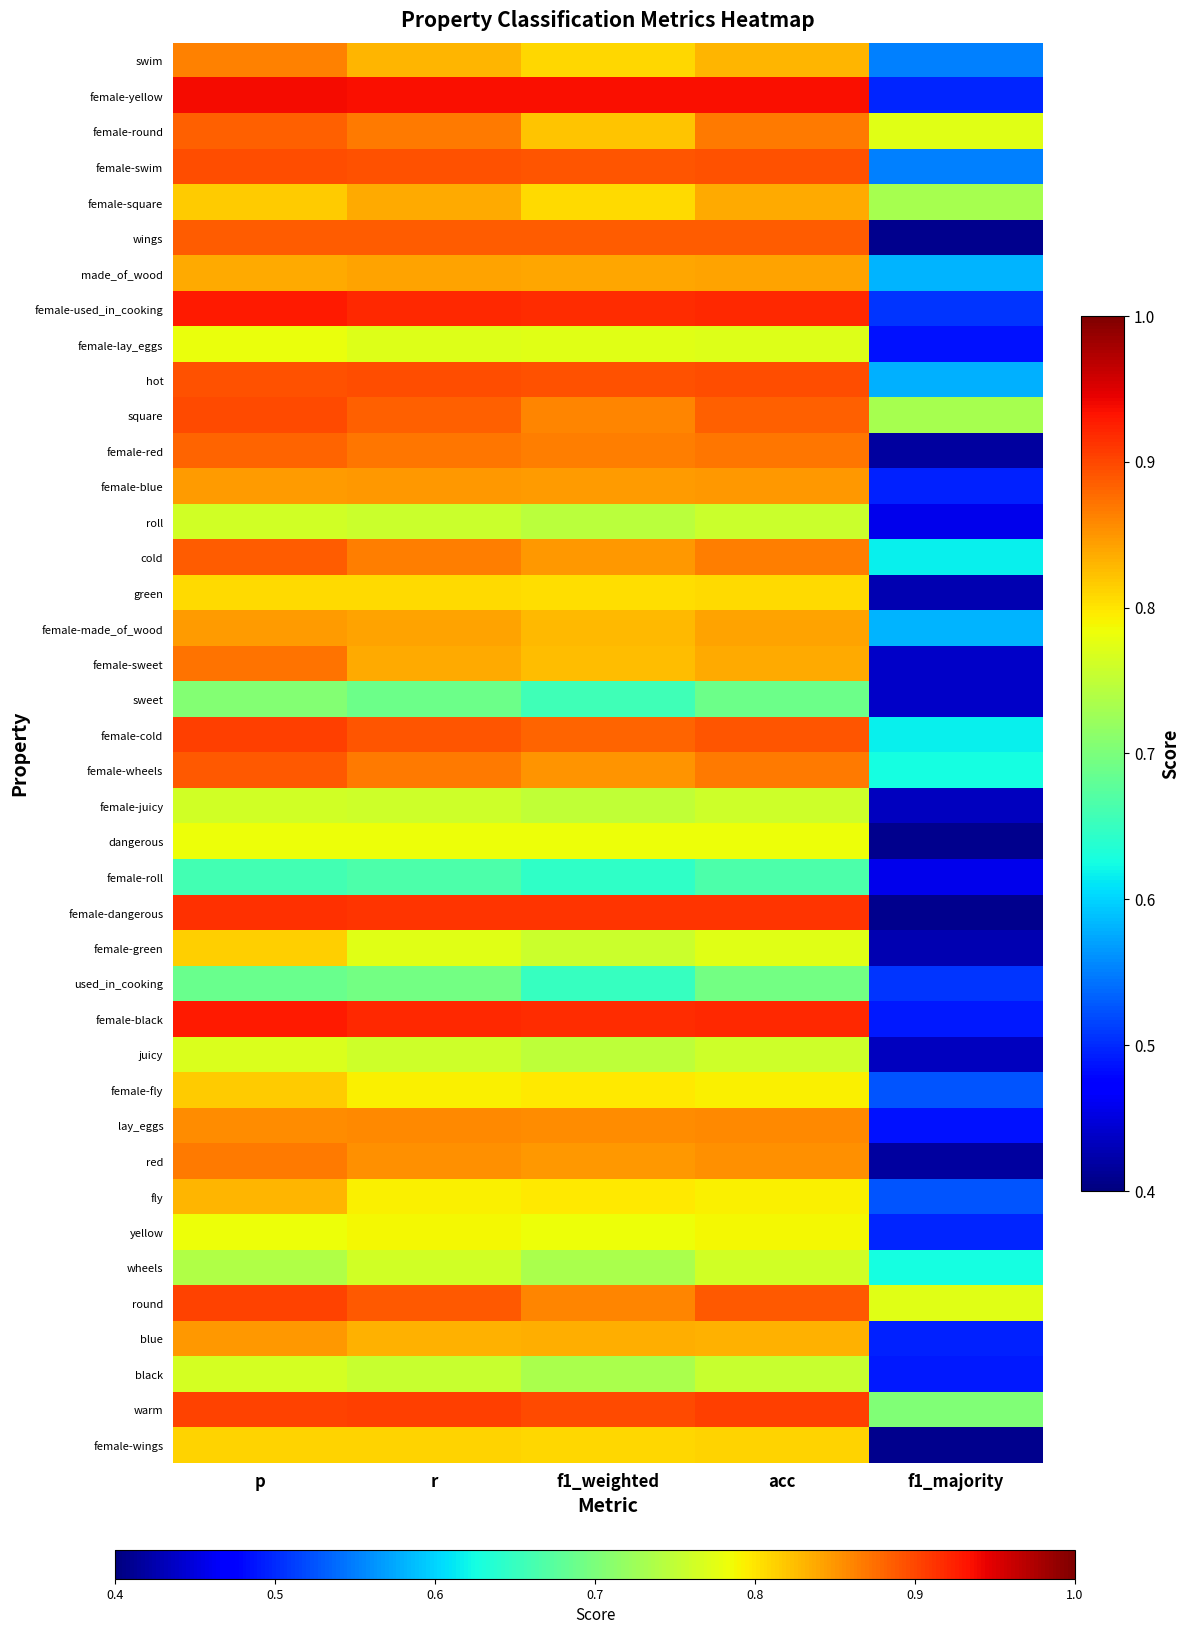

Reading left to right, extract all data points from this chart.

swim: p=0.9	r=0.8	f1_weighted=0.8	acc=0.8	f1_majority=0.6
female-yellow: p=0.9	r=0.9	f1_weighted=0.9	acc=0.9	f1_majority=0.5
female-round: p=0.9	r=0.9	f1_weighted=0.8	acc=0.9	f1_majority=0.8
female-swim: p=0.9	r=0.9	f1_weighted=0.9	acc=0.9	f1_majority=0.6
female-square: p=0.8	r=0.8	f1_weighted=0.8	acc=0.8	f1_majority=0.7
wings: p=0.9	r=0.9	f1_weighted=0.9	acc=0.9	f1_majority=0.4
made_of_wood: p=0.8	r=0.8	f1_weighted=0.8	acc=0.8	f1_majority=0.6
female-used_in_cooking: p=0.9	r=0.9	f1_weighted=0.9	acc=0.9	f1_majority=0.5
female-lay_eggs: p=0.8	r=0.8	f1_weighted=0.8	acc=0.8	f1_majority=0.5
hot: p=0.9	r=0.9	f1_weighted=0.9	acc=0.9	f1_majority=0.6
square: p=0.9	r=0.9	f1_weighted=0.9	acc=0.9	f1_majority=0.7
female-red: p=0.9	r=0.9	f1_weighted=0.9	acc=0.9	f1_majority=0.4
female-blue: p=0.8	r=0.8	f1_weighted=0.8	acc=0.8	f1_majority=0.5
roll: p=0.8	r=0.8	f1_weighted=0.7	acc=0.8	f1_majority=0.5
cold: p=0.9	r=0.9	f1_weighted=0.8	acc=0.9	f1_majority=0.6
green: p=0.8	r=0.8	f1_weighted=0.8	acc=0.8	f1_majority=0.4
female-made_of_wood: p=0.8	r=0.8	f1_weighted=0.8	acc=0.8	f1_majority=0.6
female-sweet: p=0.9	r=0.8	f1_weighted=0.8	acc=0.8	f1_majority=0.4
sweet: p=0.7	r=0.7	f1_weighted=0.7	acc=0.7	f1_majority=0.4
female-cold: p=0.9	r=0.9	f1_weighted=0.9	acc=0.9	f1_majority=0.6
female-wheels: p=0.9	r=0.9	f1_weighted=0.9	acc=0.9	f1_majority=0.6
female-juicy: p=0.8	r=0.8	f1_weighted=0.8	acc=0.8	f1_majority=0.4
dangerous: p=0.8	r=0.8	f1_weighted=0.8	acc=0.8	f1_majority=0.4
female-roll: p=0.7	r=0.7	f1_weighted=0.6	acc=0.7	f1_majority=0.5
female-dangerous: p=0.9	r=0.9	f1_weighted=0.9	acc=0.9	f1_majority=0.4
female-green: p=0.8	r=0.8	f1_weighted=0.8	acc=0.8	f1_majority=0.4
used_in_cooking: p=0.7	r=0.7	f1_weighted=0.7	acc=0.7	f1_majority=0.5
female-black: p=0.9	r=0.9	f1_weighted=0.9	acc=0.9	f1_majority=0.5
juicy: p=0.8	r=0.8	f1_weighted=0.7	acc=0.8	f1_majority=0.4
female-fly: p=0.8	r=0.8	f1_weighted=0.8	acc=0.8	f1_majority=0.5
lay_eggs: p=0.9	r=0.9	f1_weighted=0.9	acc=0.9	f1_majority=0.5
red: p=0.9	r=0.9	f1_weighted=0.8	acc=0.9	f1_majority=0.4
fly: p=0.8	r=0.8	f1_weighted=0.8	acc=0.8	f1_majority=0.5
yellow: p=0.8	r=0.8	f1_weighted=0.8	acc=0.8	f1_majority=0.5
wheels: p=0.7	r=0.8	f1_weighted=0.7	acc=0.8	f1_majority=0.6
round: p=0.9	r=0.9	f1_weighted=0.9	acc=0.9	f1_majority=0.8
blue: p=0.8	r=0.8	f1_weighted=0.8	acc=0.8	f1_majority=0.5
black: p=0.8	r=0.8	f1_weighted=0.7	acc=0.8	f1_majority=0.5
warm: p=0.9	r=0.9	f1_weighted=0.9	acc=0.9	f1_majority=0.7
female-wings: p=0.8	r=0.8	f1_weighted=0.8	acc=0.8	f1_majority=0.4